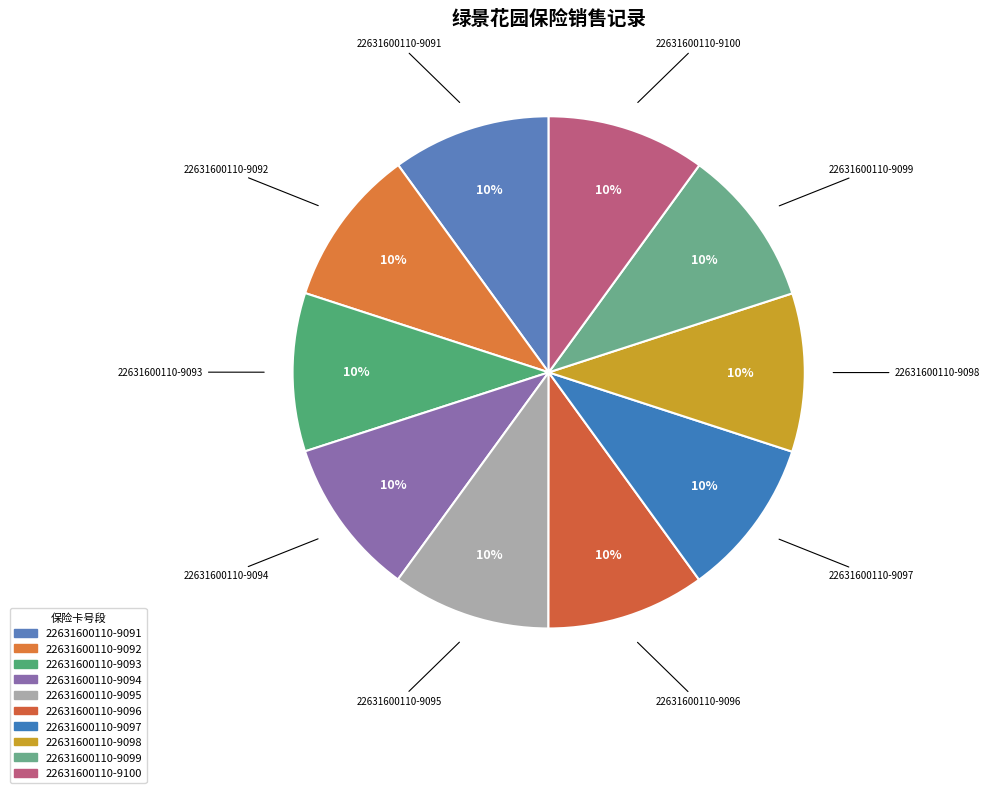

How many segments does this pie chart have?

10